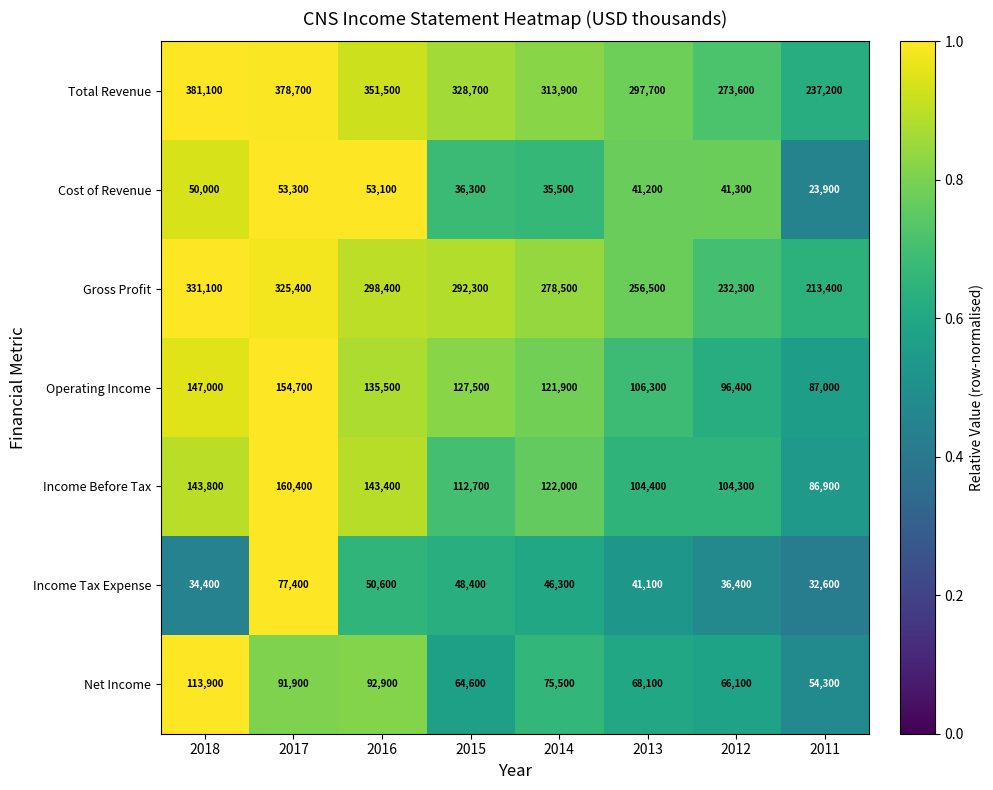

What is the difference between the maximum and minimum values in the Gross Profit series?

117700